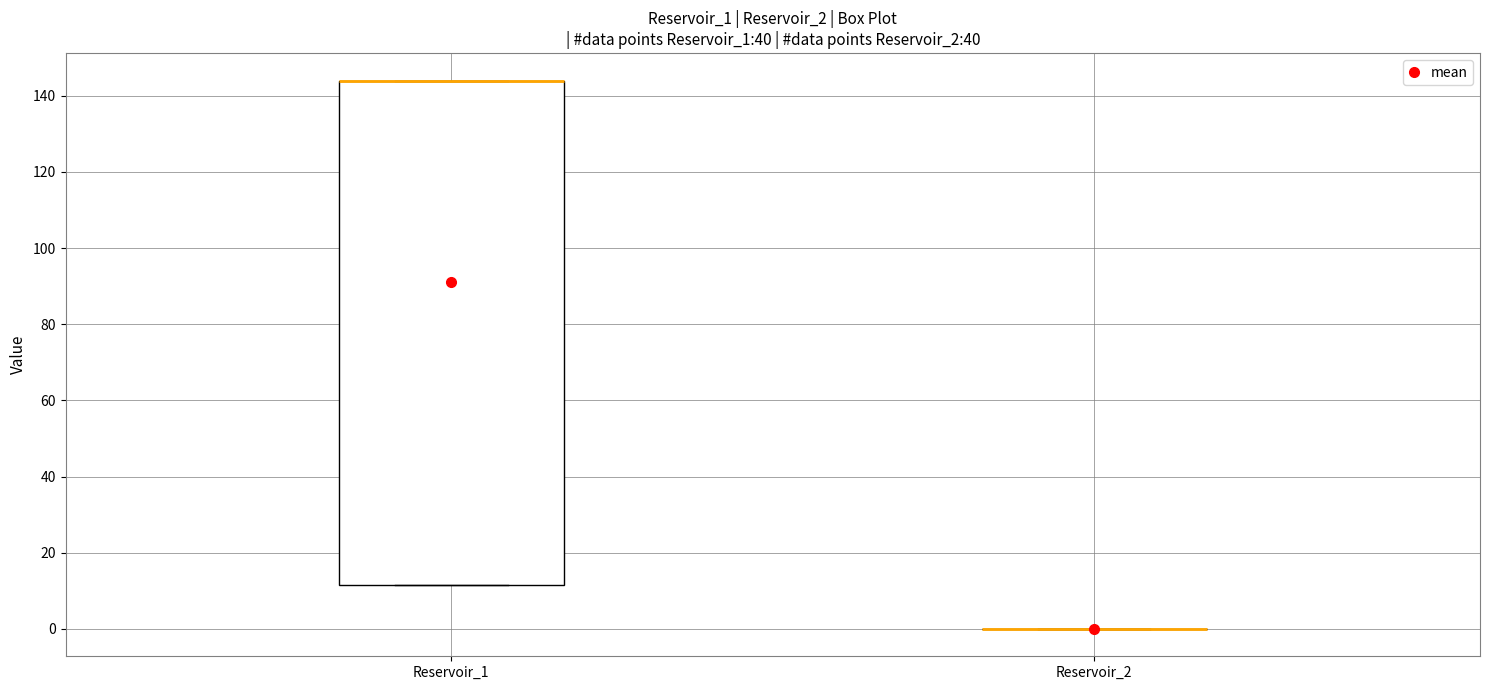

Reading left to right, transcribe this box plot: for each box, give where its median line is, the range the box spans, and where its two whiskers end, as read against the y-axis. The values are not printed on the chart, so give them approximately, as read against the axis.

Reservoir_1: median 144 (drawn on the box's upper edge), box 12 to 144, whiskers 12 to 144
Reservoir_2: box collapsed to a line at 0, whiskers 0 to 0